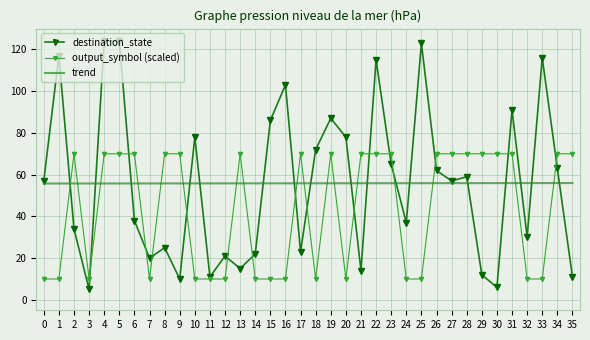

What is the highest value of the output_symbol (scaled) series?

70.0